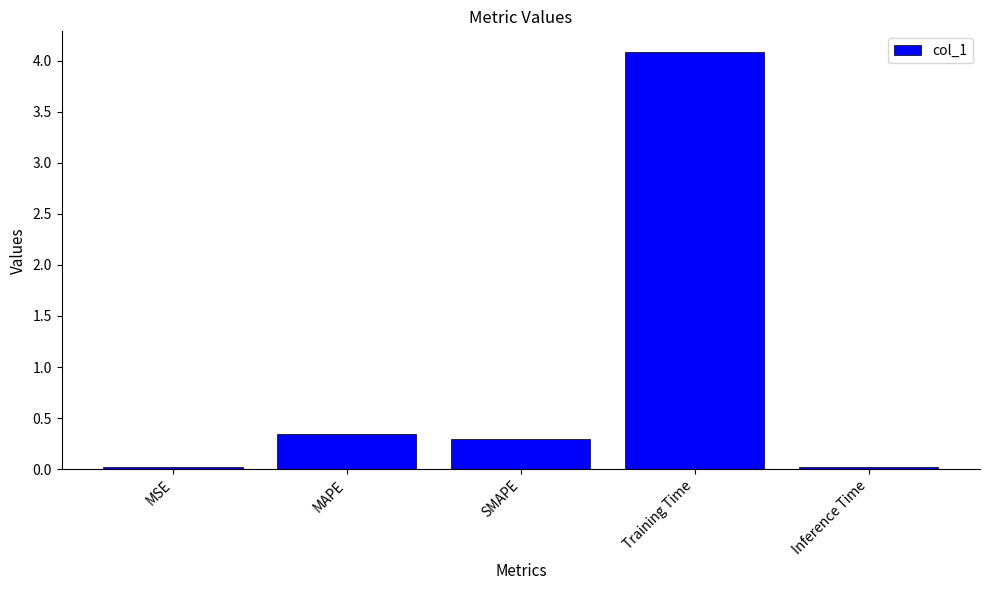

How many categories are shown in the chart?

5